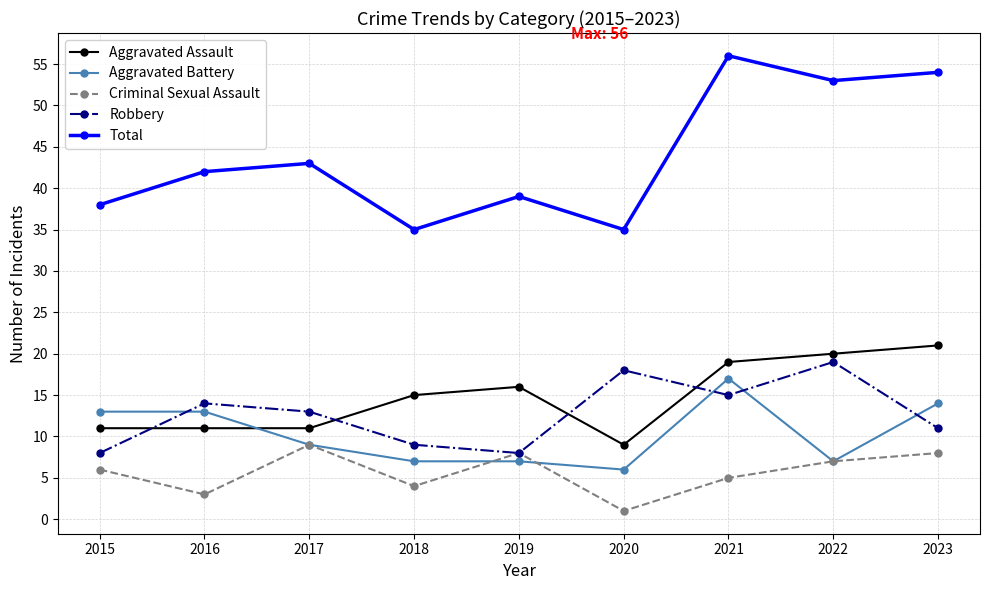

What is the spread (max minus min) of values at 2017?

34